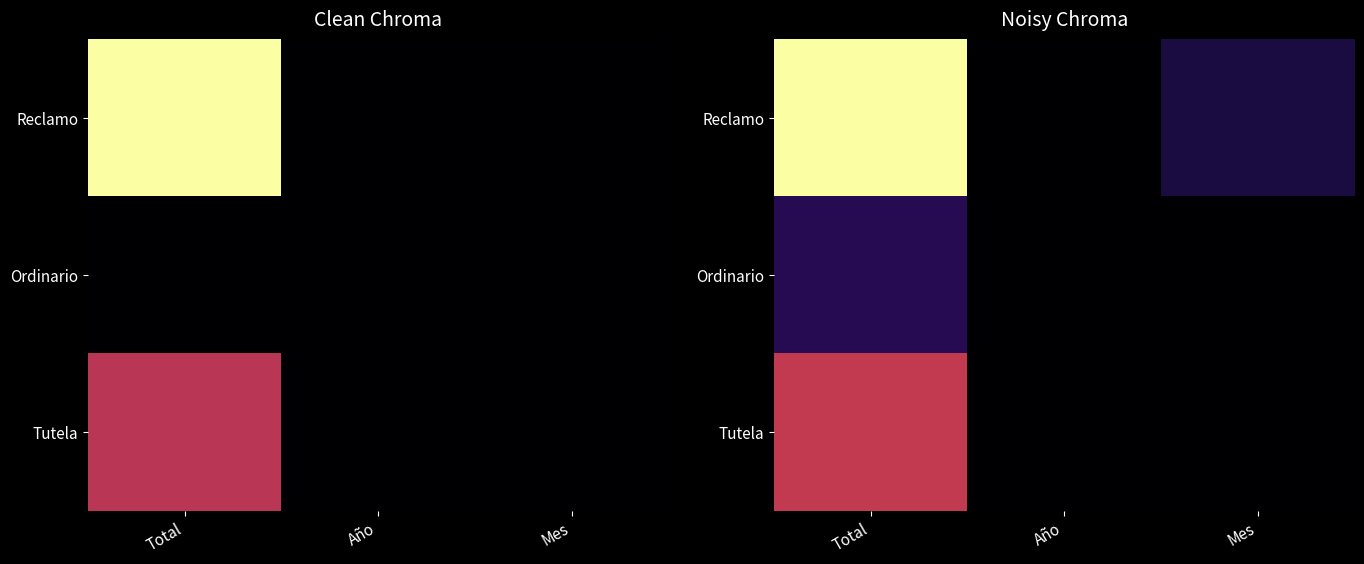

What is the difference between the Reclamo values at Total and Año?

1.0